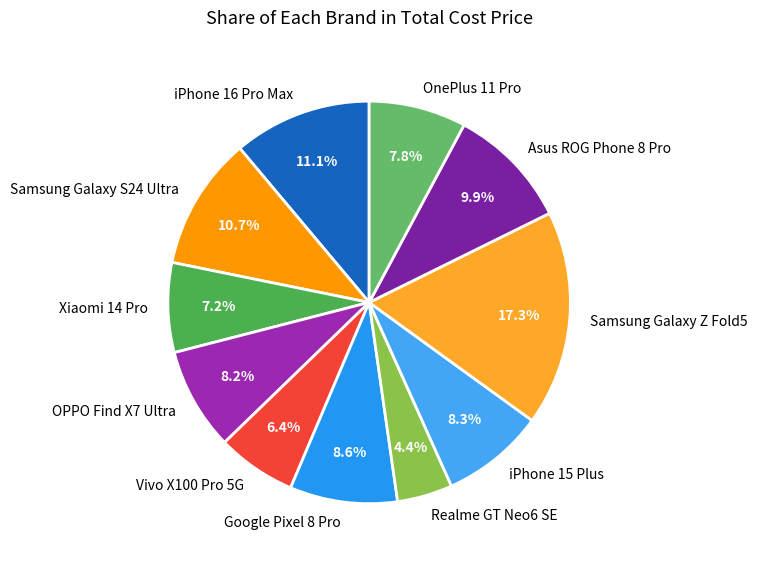

To the nearest percent, what is the average slice percentage?

9%